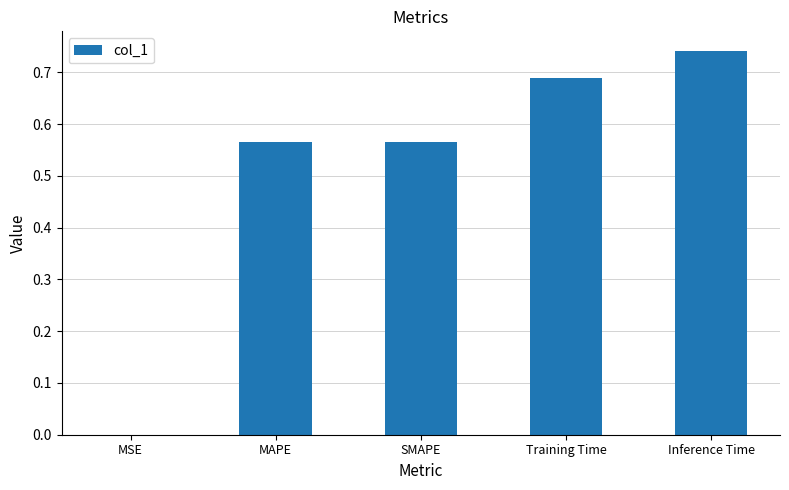

What is the change in value from SMAPE to Inference Time?

+0.2